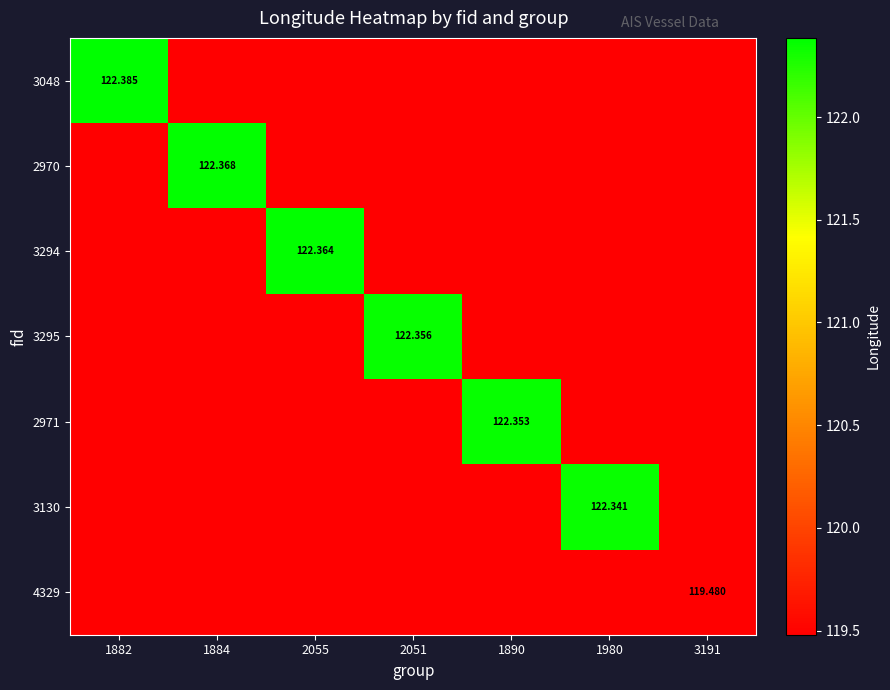

Which series has the largest range (max minus min)?

3048